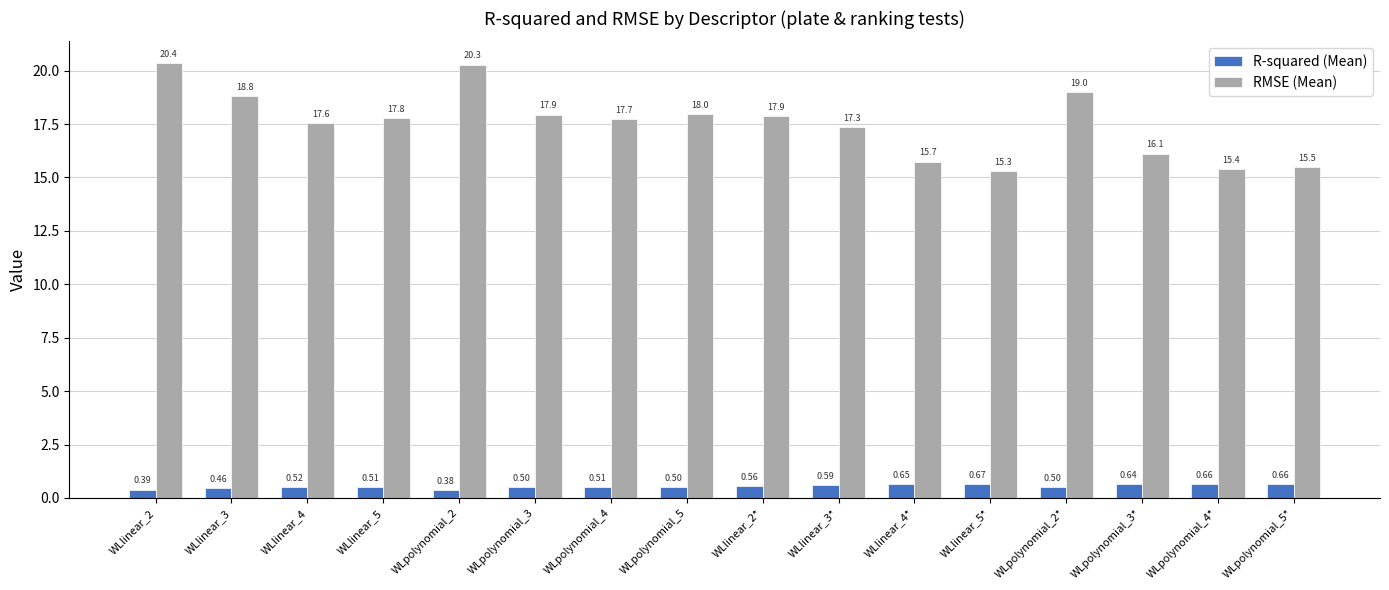

What is the maximum value shown in the chart?

20.4